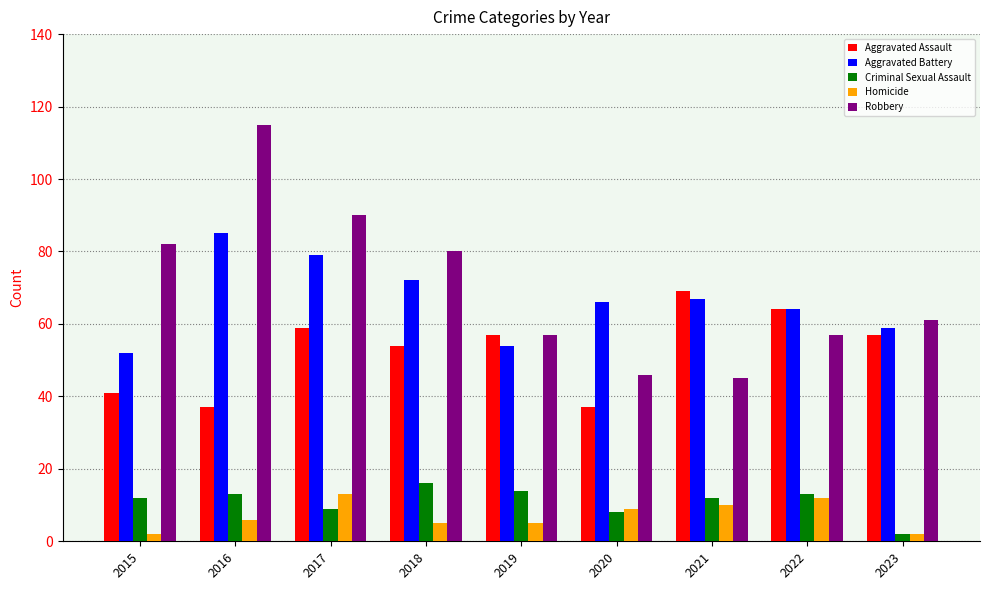

At which label does Aggravated Assault first exceed 57?

2017